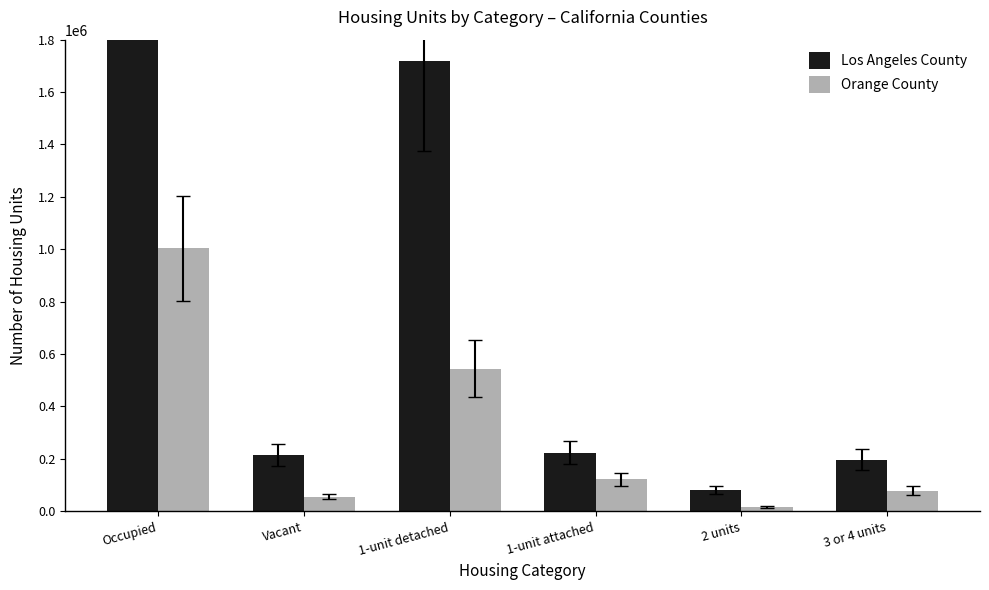

How many bars are there in total?

12